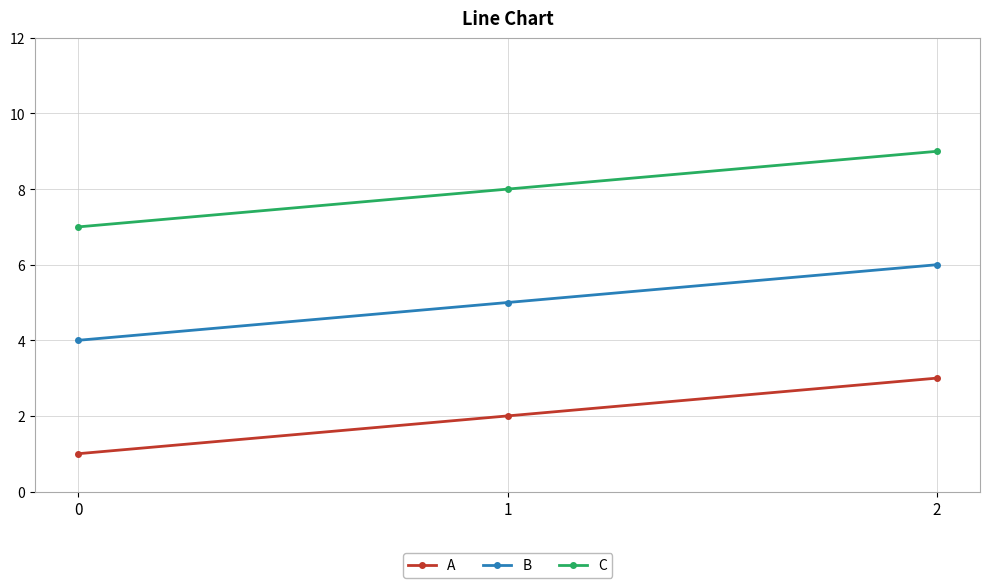

Which series has the largest total across all categories?

C